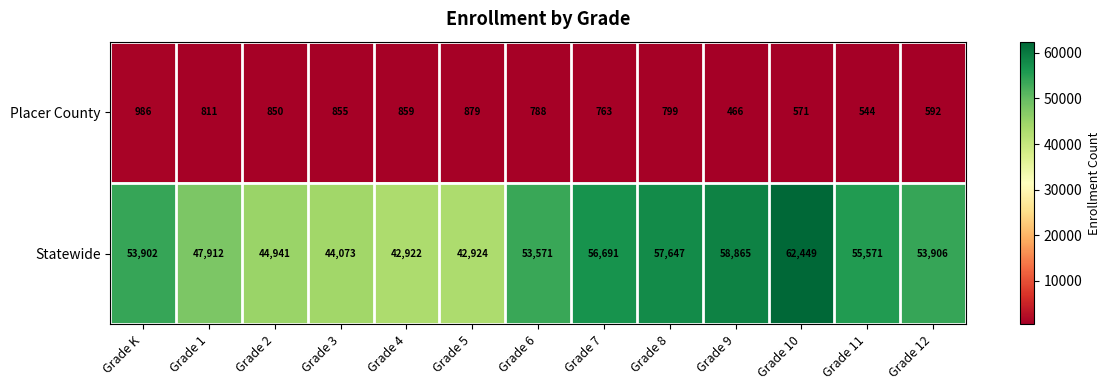

Which series has the largest total across all categories?

Statewide